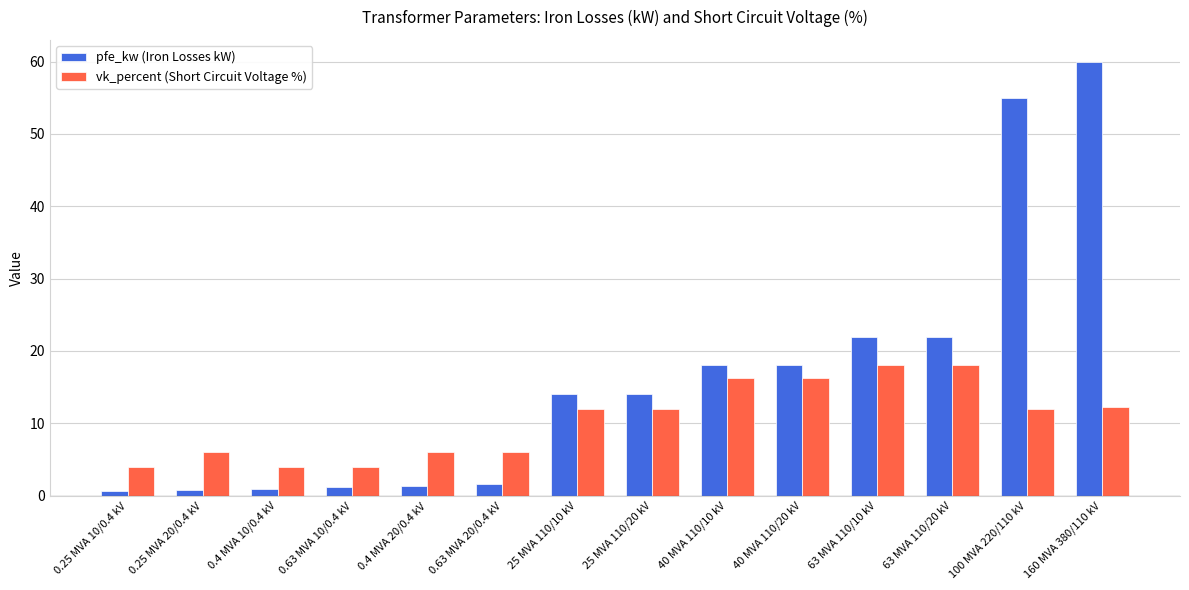

Which series has the largest total across all categories?

pfe_kw (Iron Losses kW)